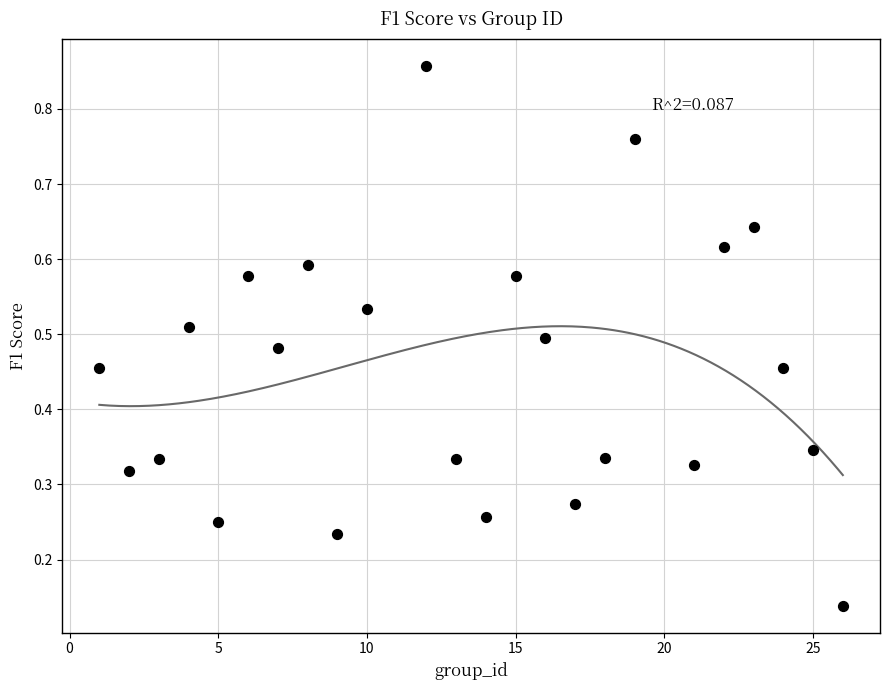

What is the range of Y values (max minus min)?

0.7